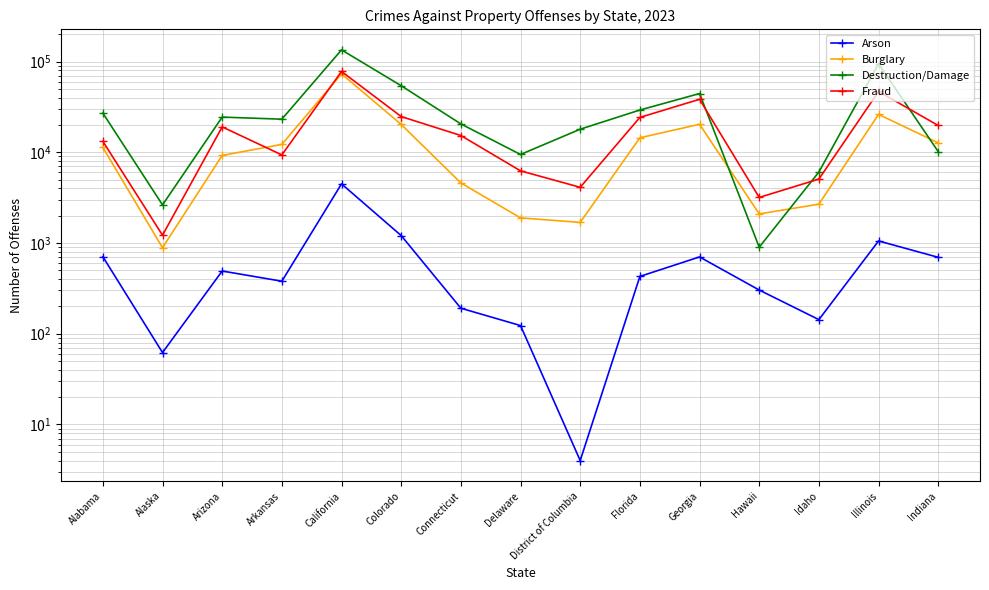

What are all the series names shown in the legend?

Arson, Burglary, Destruction/Damage, Fraud